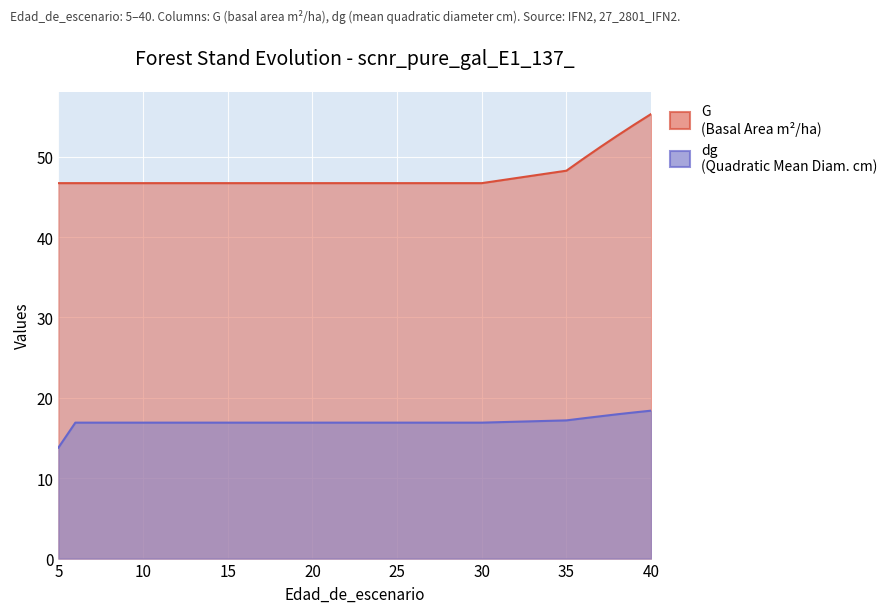

Reading left to right, list all the values displayed in this chart.

G: 46.7	46.7	46.7	46.7	46.7	46.7	46.7	46.7	46.7	46.7	46.7	46.7	46.7	46.7	46.7	46.7	46.7	46.7	46.7	46.7	46.7	46.7	46.7	46.7	46.7	46.7	48.2	49.7	51.2	52.6	54.0	55.3
dg: 13.8	16.9	16.9	16.9	16.9	16.9	16.9	16.9	16.9	16.9	16.9	16.9	16.9	16.9	16.9	16.9	16.9	16.9	16.9	16.9	16.9	16.9	16.9	16.9	16.9	16.9	17.2	17.4	17.7	17.9	18.2	18.4